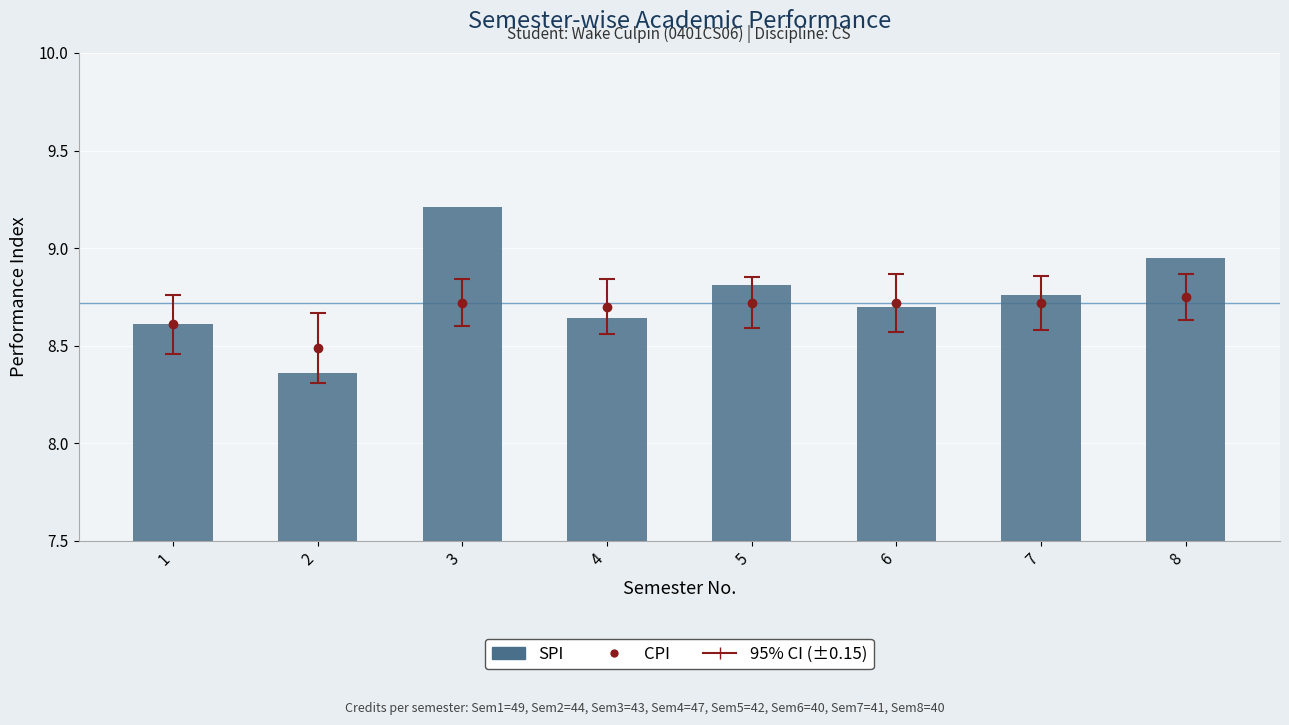

The chart shows a value of 12.4 at 7. True or false?

False